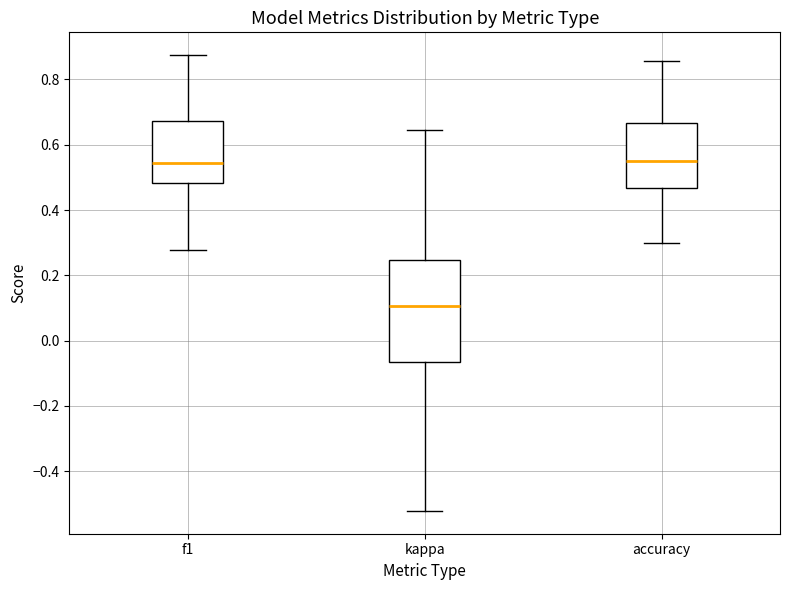

Reading left to right, transcribe this box plot: for each box, give where its median line is, the range the box spans, and where its two whiskers end, as read against the y-axis. The values are not printed on the chart, so give them approximately, as read against the axis.

f1: median 0.54, box 0.48 to 0.68, whiskers 0.28 to 0.88
kappa: median 0.10, box -0.06 to 0.24, whiskers -0.52 to 0.64
accuracy: median 0.56, box 0.46 to 0.66, whiskers 0.30 to 0.86